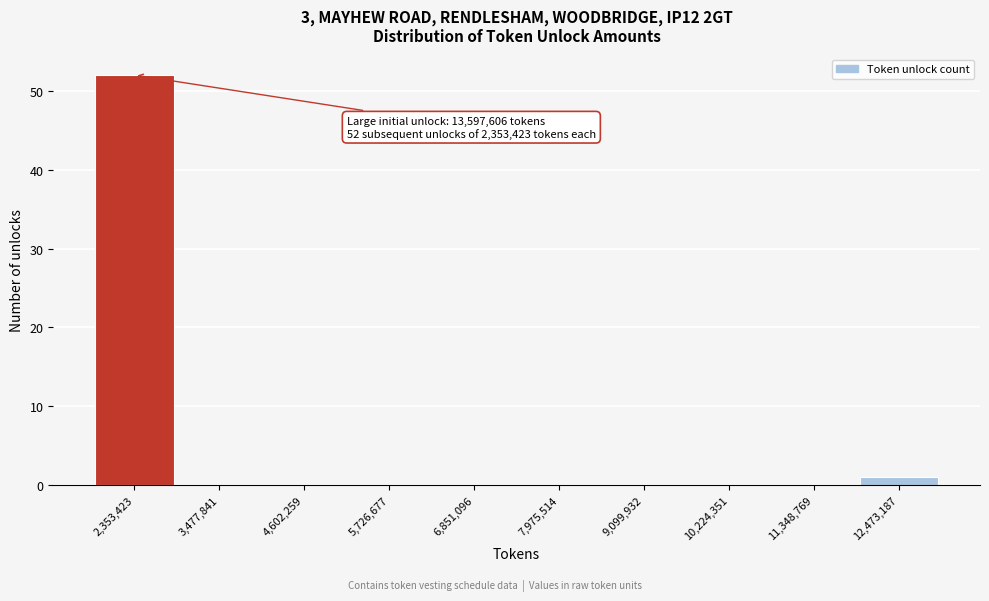

Reading right to left, list all the values displayed in this chart.

12,473,187=1	11,348,769=0	10,224,351=0	9,099,932=0	7,975,514=0	6,851,096=0	5,726,677=0	4,602,259=0	3,477,841=0	2,353,423=52